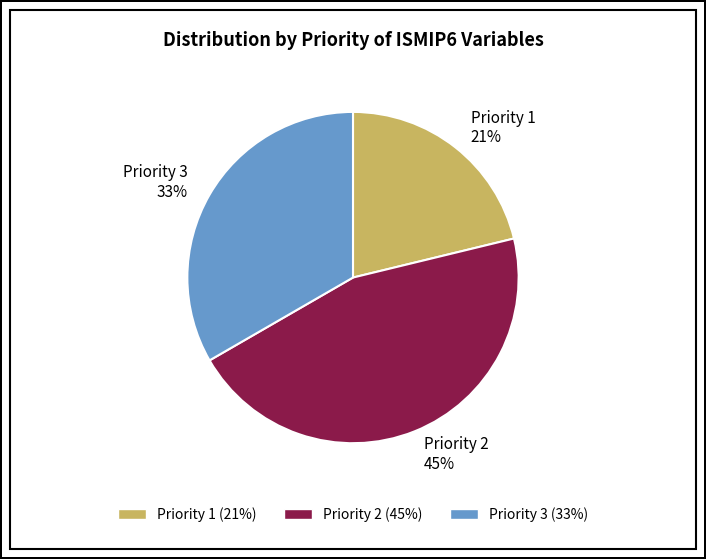

Rank the categories by value from lowest to highest.

Priority 1, Priority 3, Priority 2